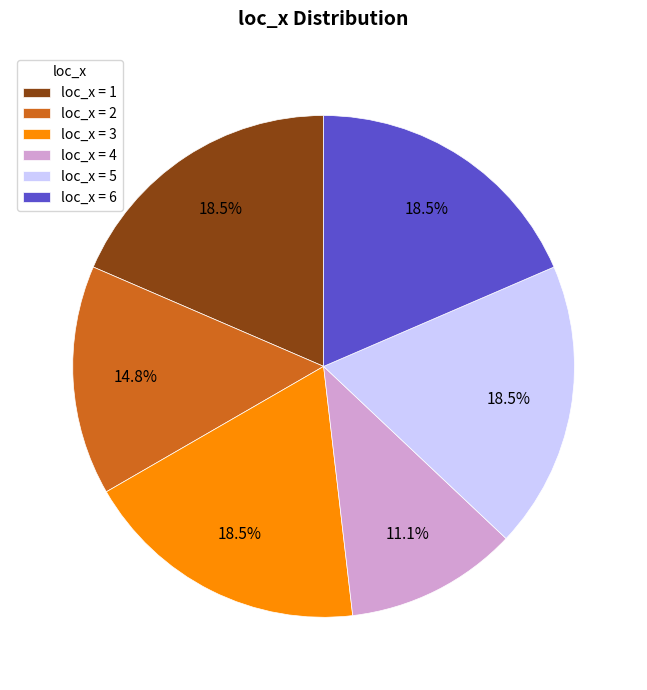

Is there any slice that represents more than half of the pie?

No